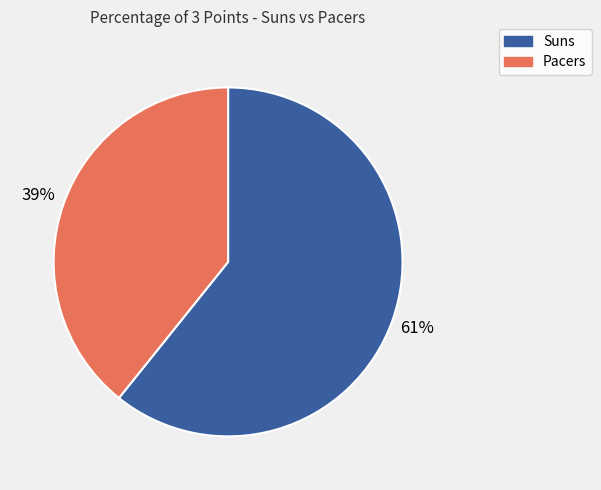

Is the sum of Suns and Pacers greater than half?

Yes